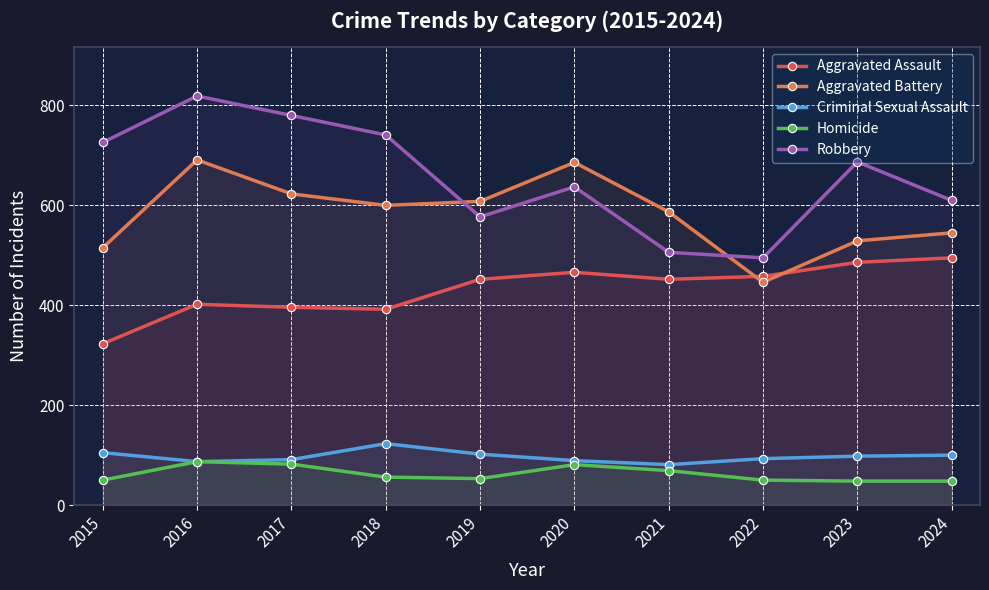

What is the value of the Robbery point at the 7th from the left?

506